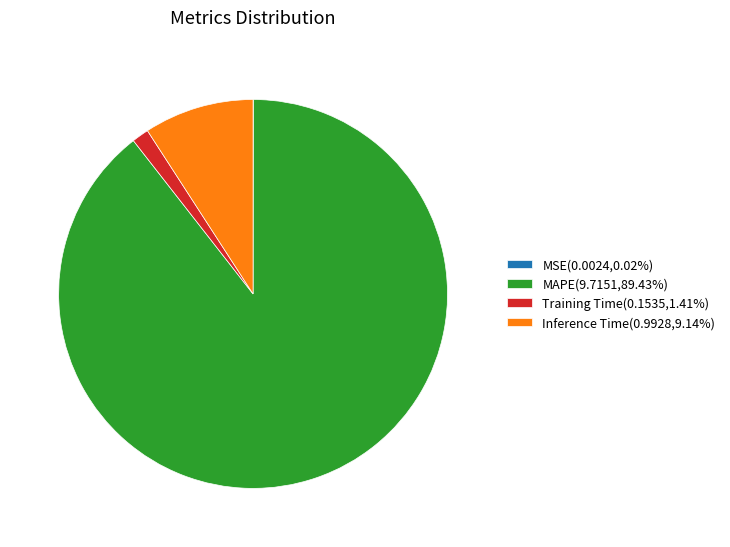

Is there a majority slice in this chart?

Yes